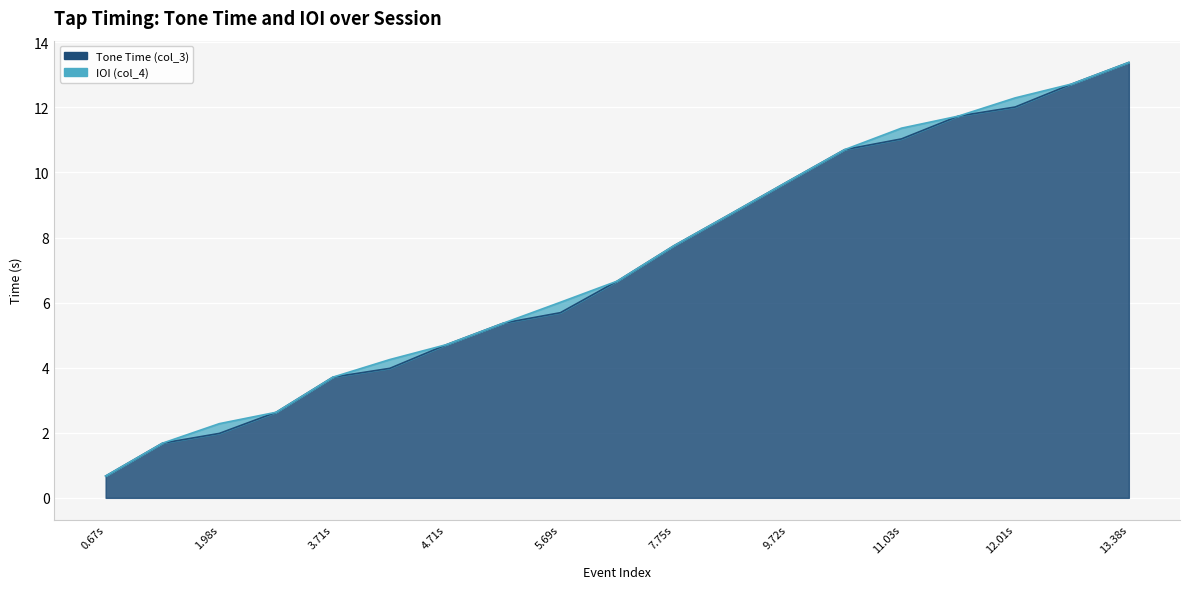

The value at 5.37 is 3.2. True or false?

False